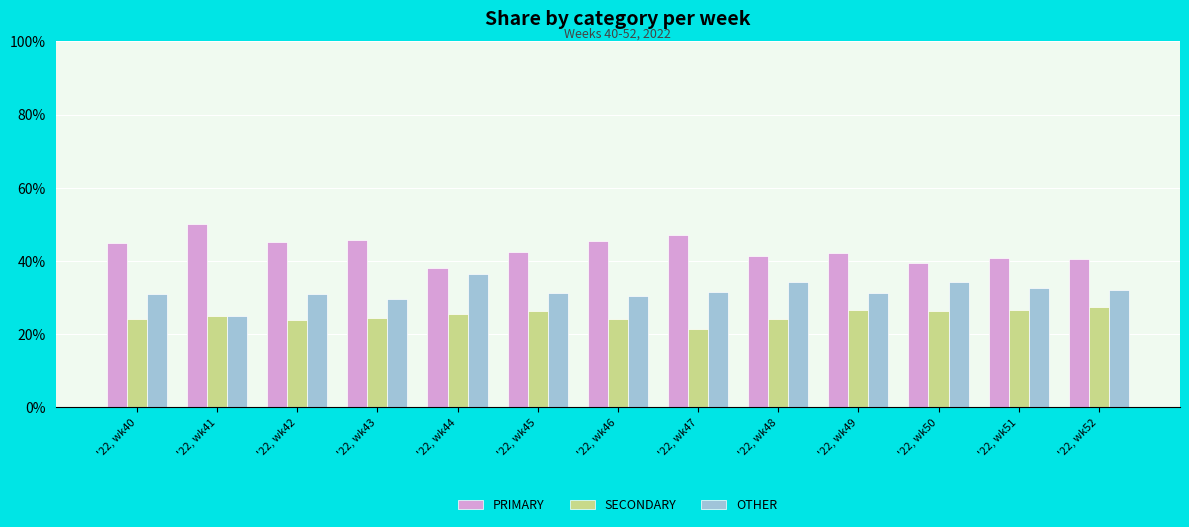

List the labels in order of SECONDARY value, smallest first.

'22, wk47, '22, wk42, '22, wk46, '22, wk40, '22, wk48, '22, wk43, '22, wk41, '22, wk44, '22, wk45, '22, wk50, '22, wk49, '22, wk51, '22, wk52